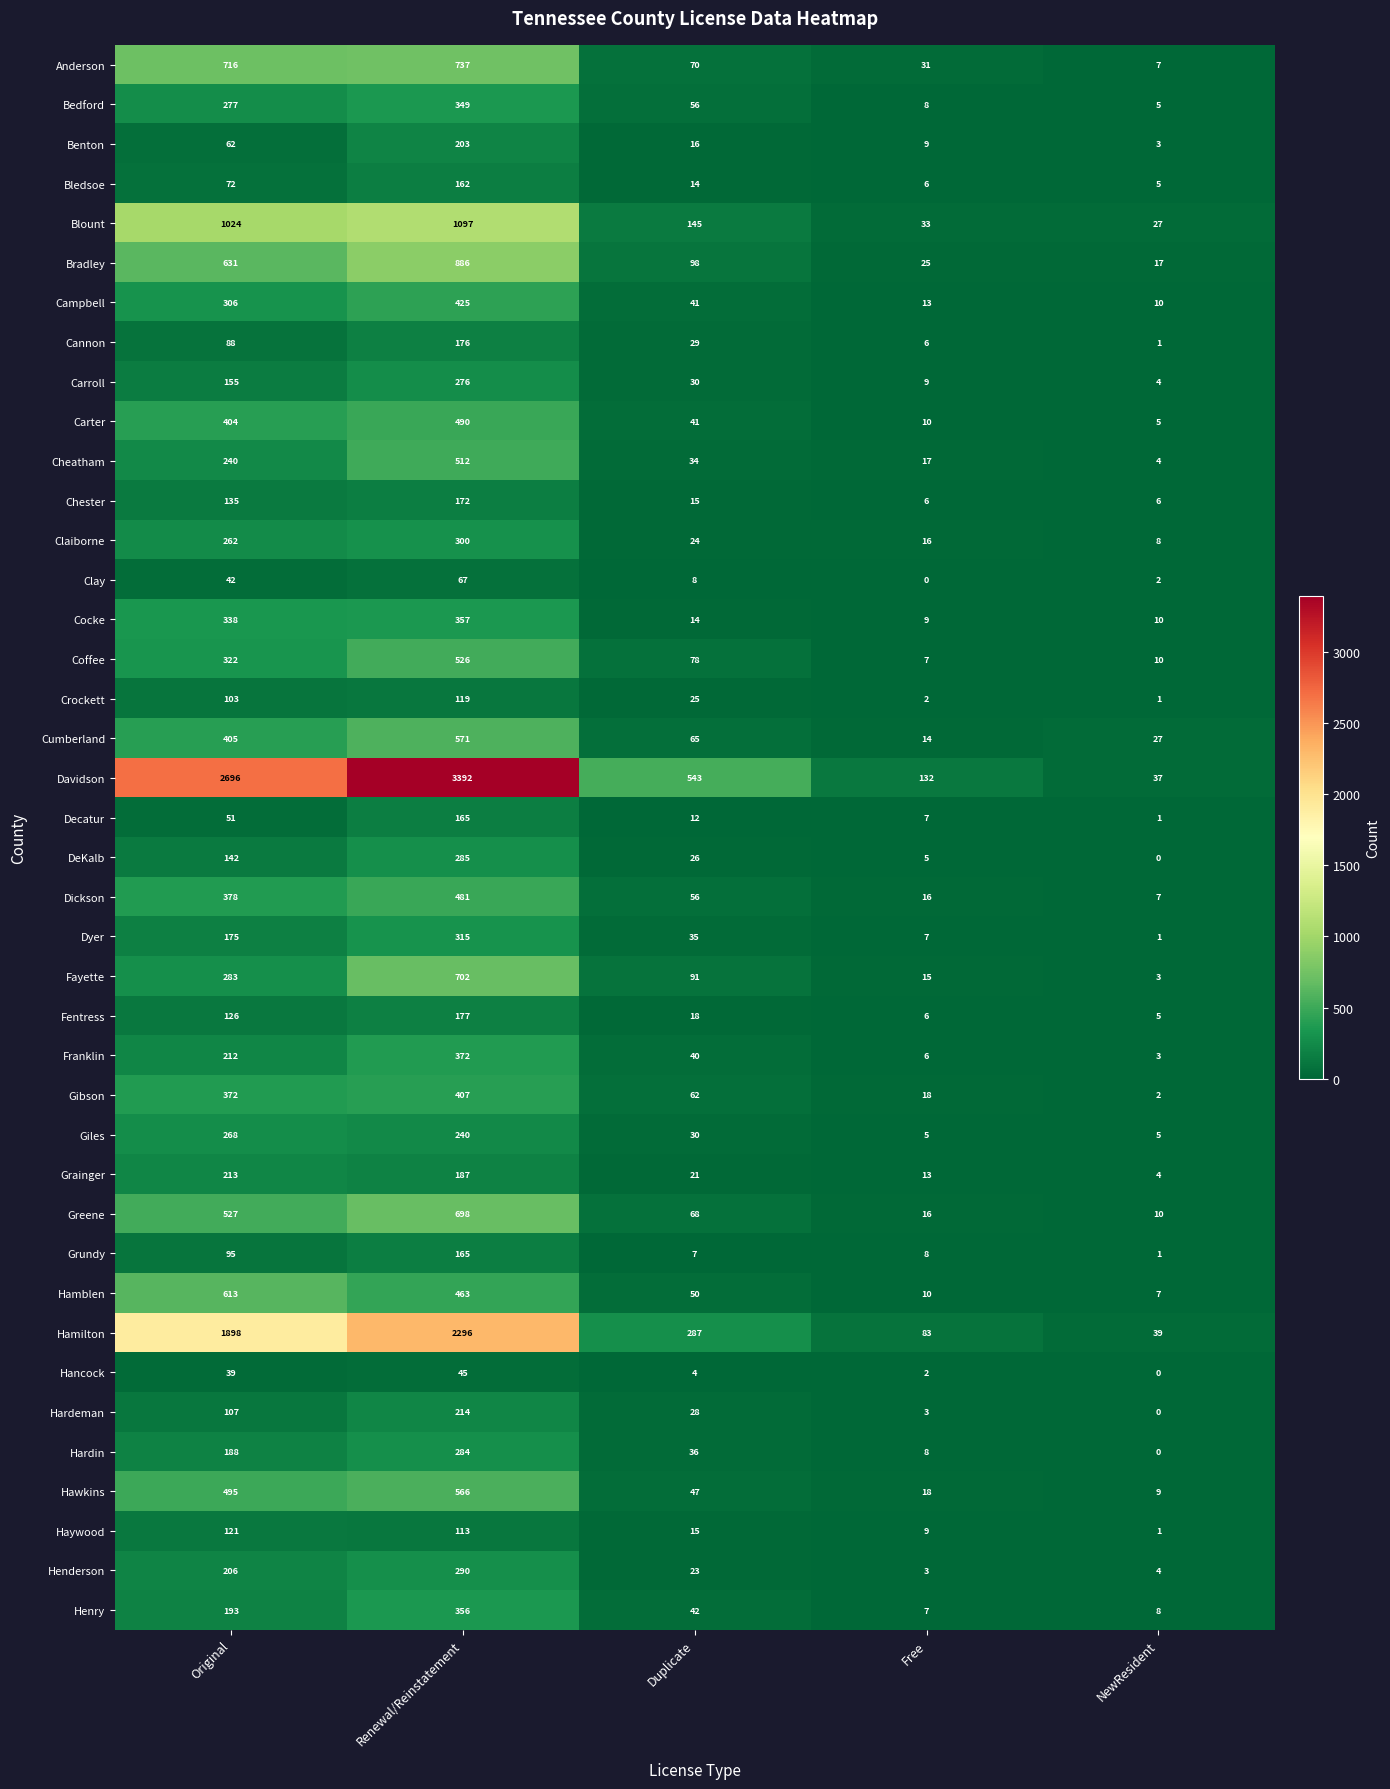

The Claiborne series shows 442 at Original. True or false?

False